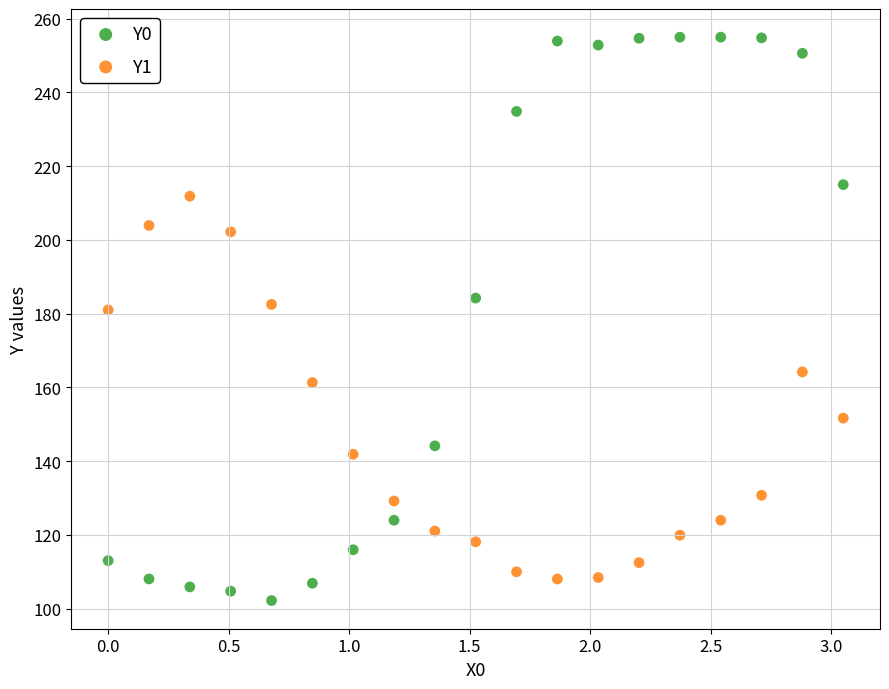

Which series contains the highest Y value?

Y0